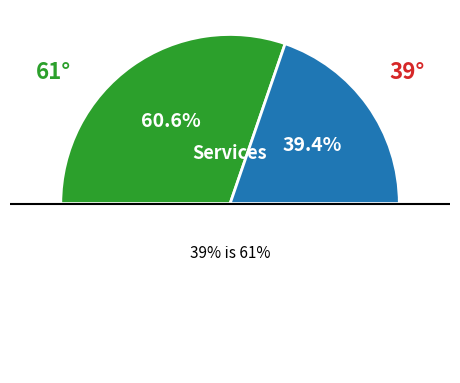

The Metals slice represents 41% of the pie. True or false?

False